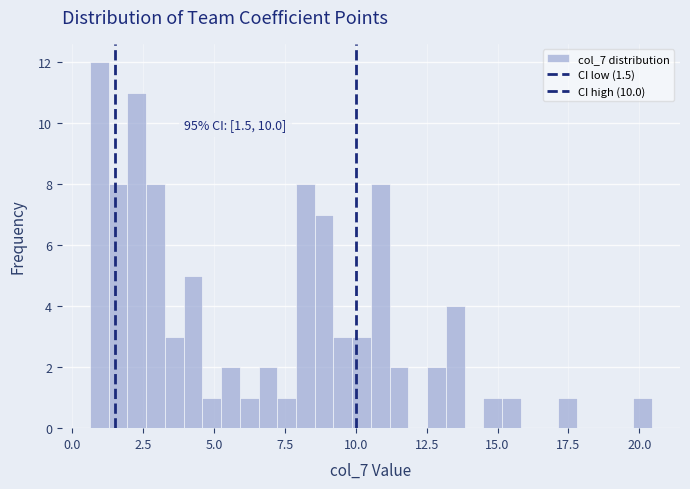

Read against the x-axis, roughly where is the centre of the tallest bar?

1.0